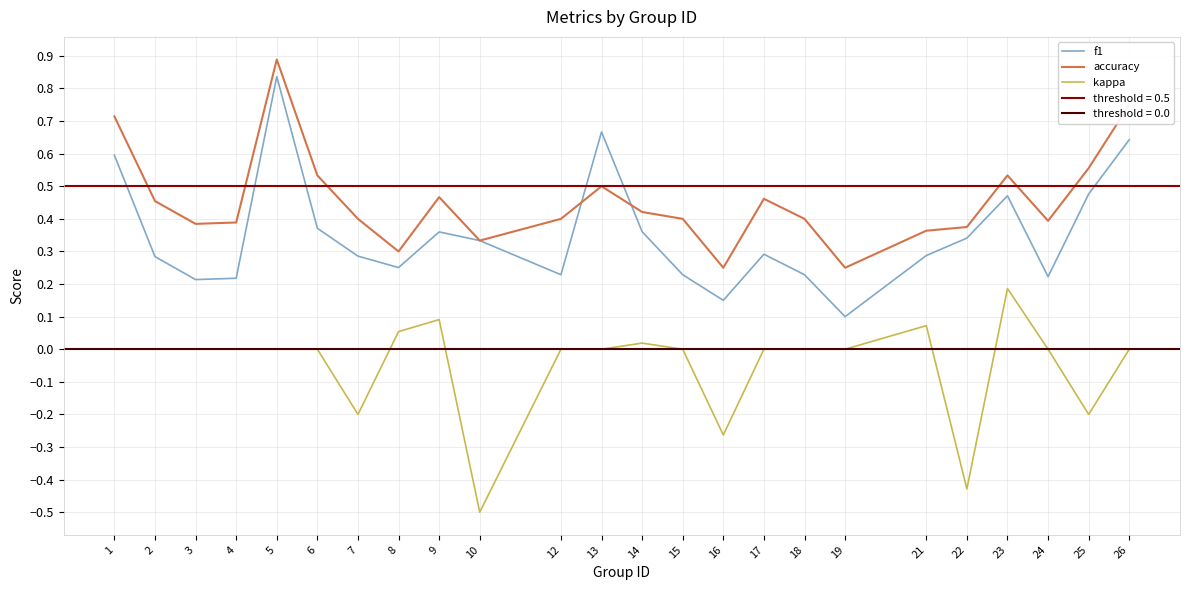

Reading left to right, what are all the values shown in this chart?

f1: 1=0.6	2=0.3	3=0.2	4=0.2	5=0.8	6=0.4	7=0.3	8=0.3	9=0.4	10=0.3	12=0.2	13=0.7	14=0.4	15=0.2	16=0.2	17=0.3	18=0.2	19=0.1	21=0.3	22=0.3	23=0.5	24=0.2	25=0.5	26=0.6
accuracy: 1=0.7	2=0.5	3=0.4	4=0.4	5=0.9	6=0.5	7=0.4	8=0.3	9=0.5	10=0.3	12=0.4	13=0.5	14=0.4	15=0.4	16=0.2	17=0.5	18=0.4	19=0.2	21=0.4	22=0.4	23=0.5	24=0.4	25=0.6	26=0.8
kappa: 1=0.0	2=0.0	3=0.0	4=0.0	5=0.0	6=0.0	7=-0.2	8=0.1	9=0.1	10=-0.5	12=0.0	13=0.0	14=0.0	15=0.0	16=-0.3	17=0.0	18=0.0	19=0.0	21=0.1	22=-0.4	23=0.2	24=0.0	25=-0.2	26=0.0